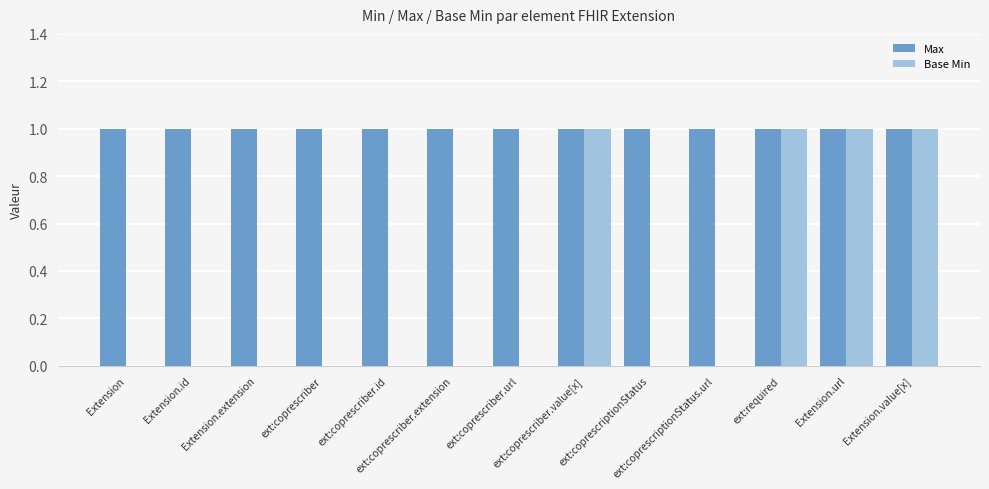

How many categories are shown in the chart?

13